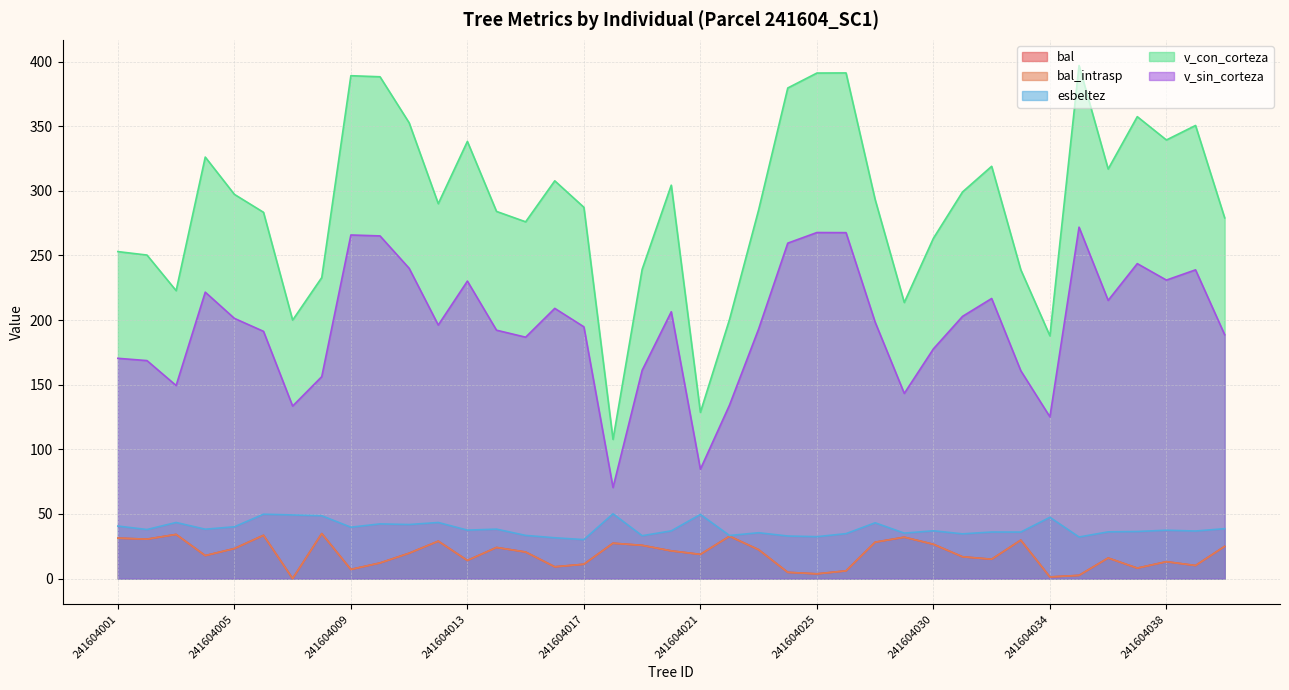

Which label corresponds to the largest value in the chart?

241604035